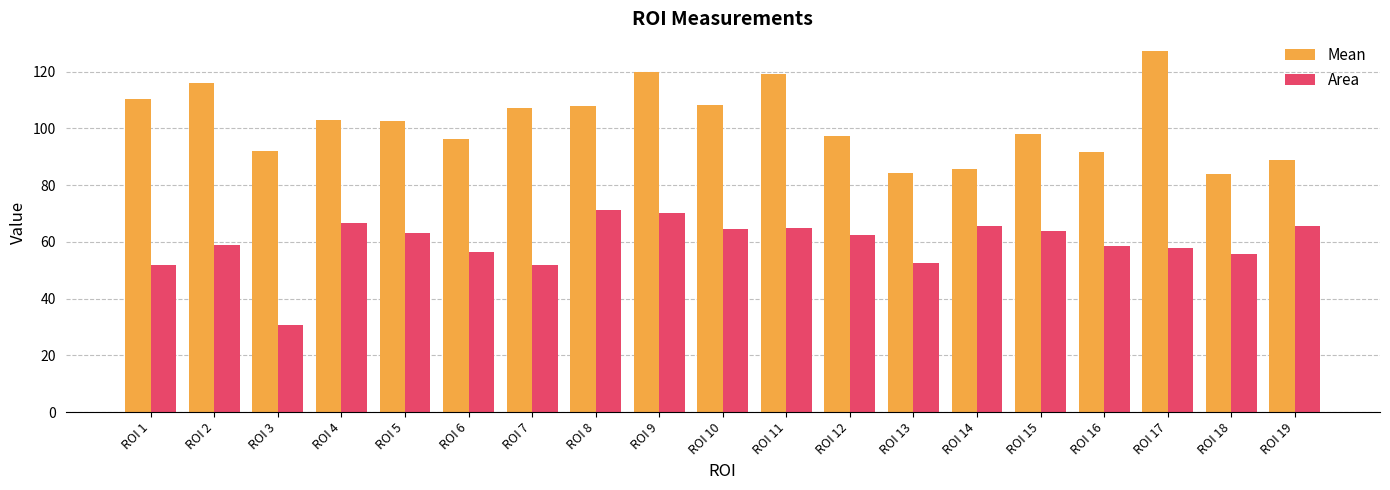

The Area series shows 62.3 at ROI 12. True or false?

True